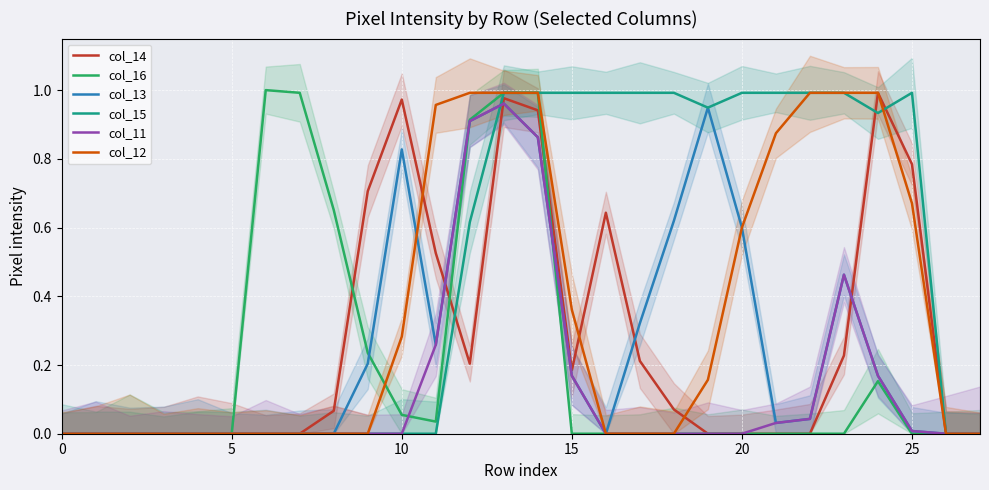

What value does the col_15 series have at 24?

0.9